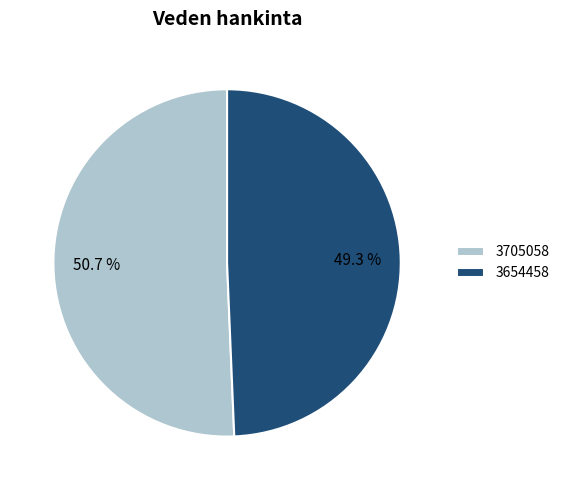

Count the number of slices in the pie.

2